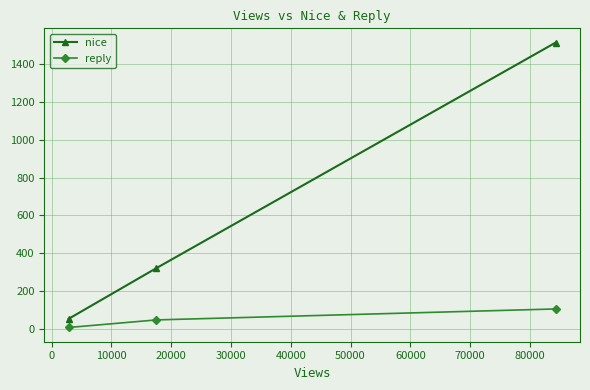

Which series has the largest range (max minus min)?

nice